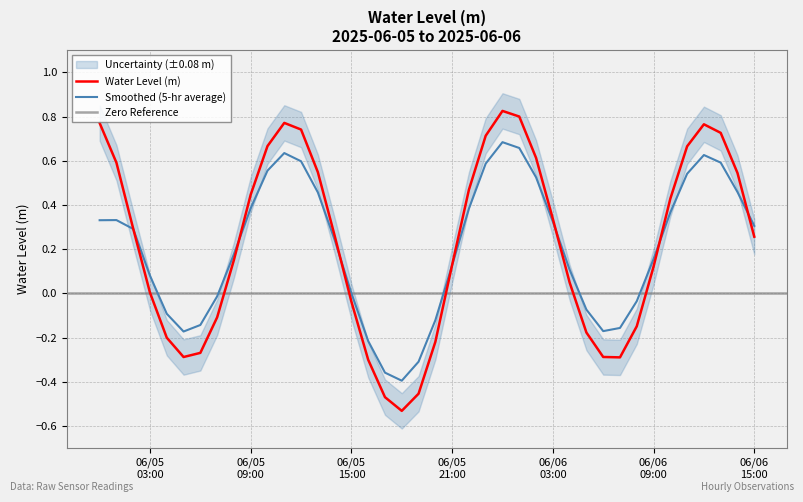

How many interior local valleys (lower than both neighbors) does the data have?

3